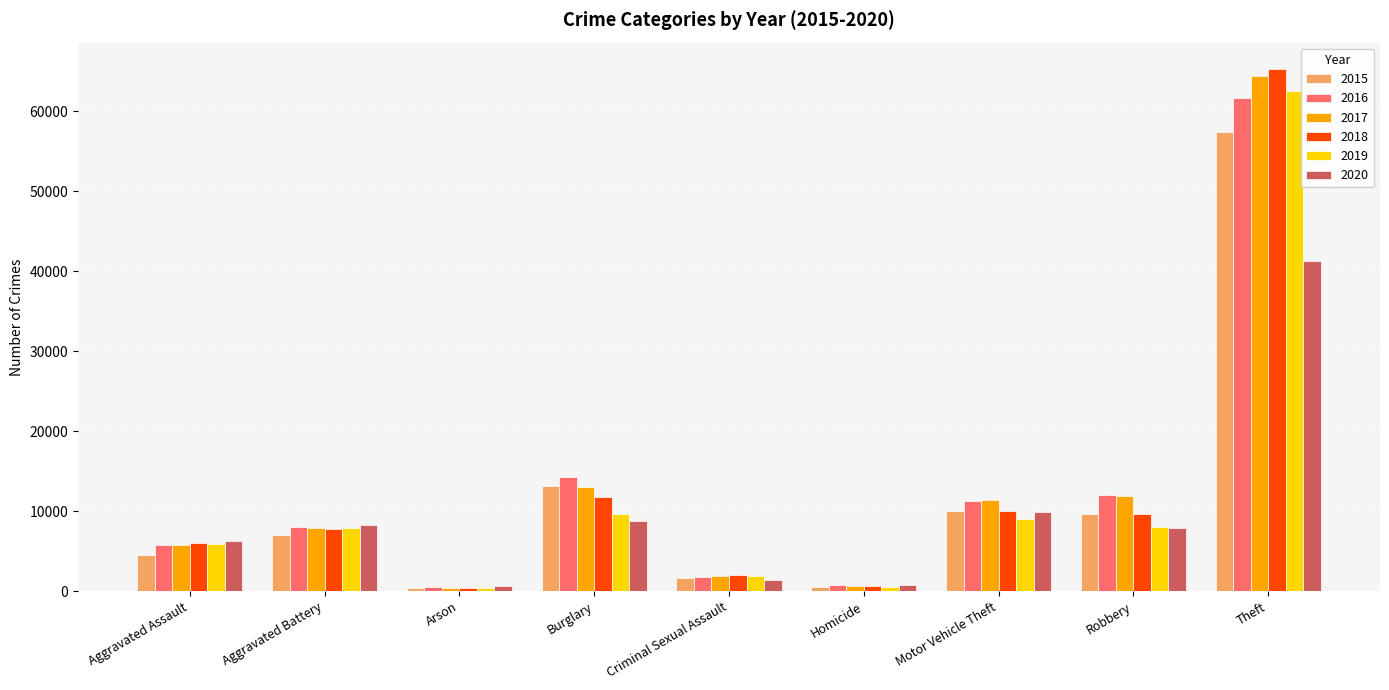

Does the chart contain stacked bars?

No